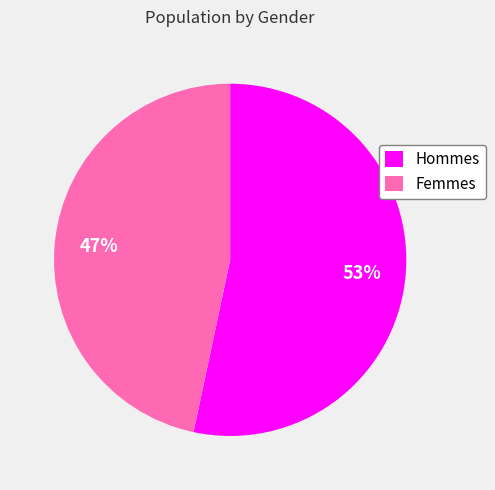

To the nearest percent, what is the average slice percentage?

50%